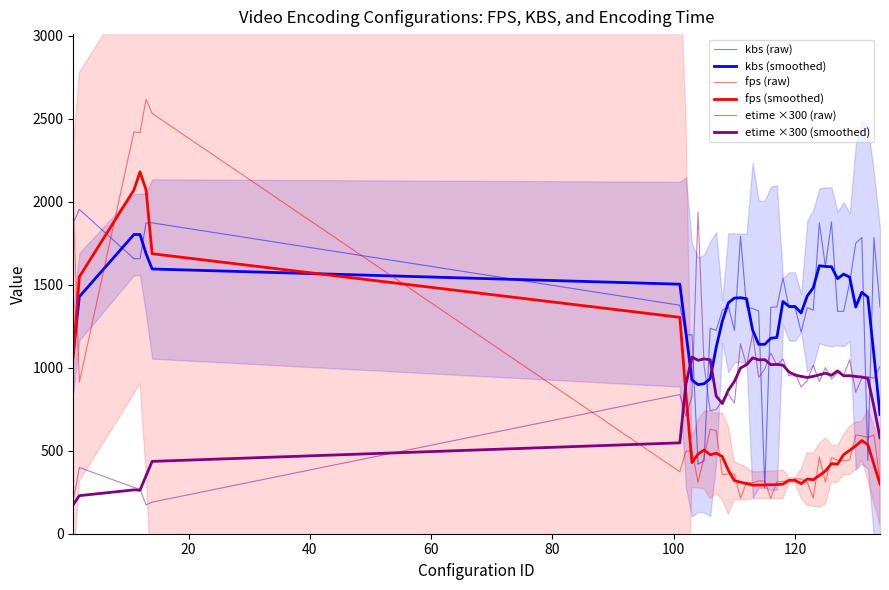

How many values in the etime ×300 (smoothed) series exceed 950?

20